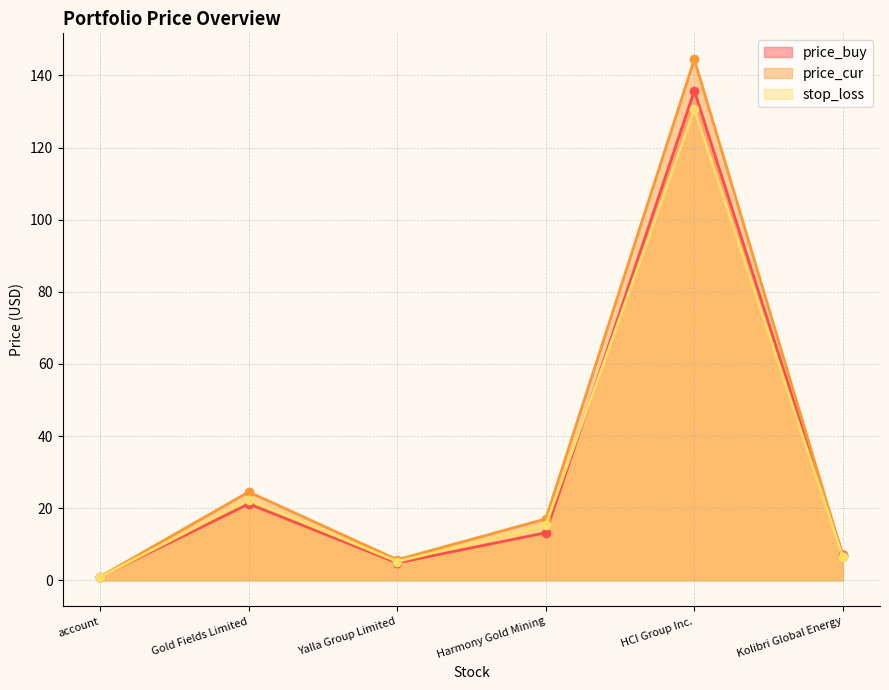

Between Yalla Group Limited and Harmony Gold Mining, which series saw the biggest shift?

price_cur